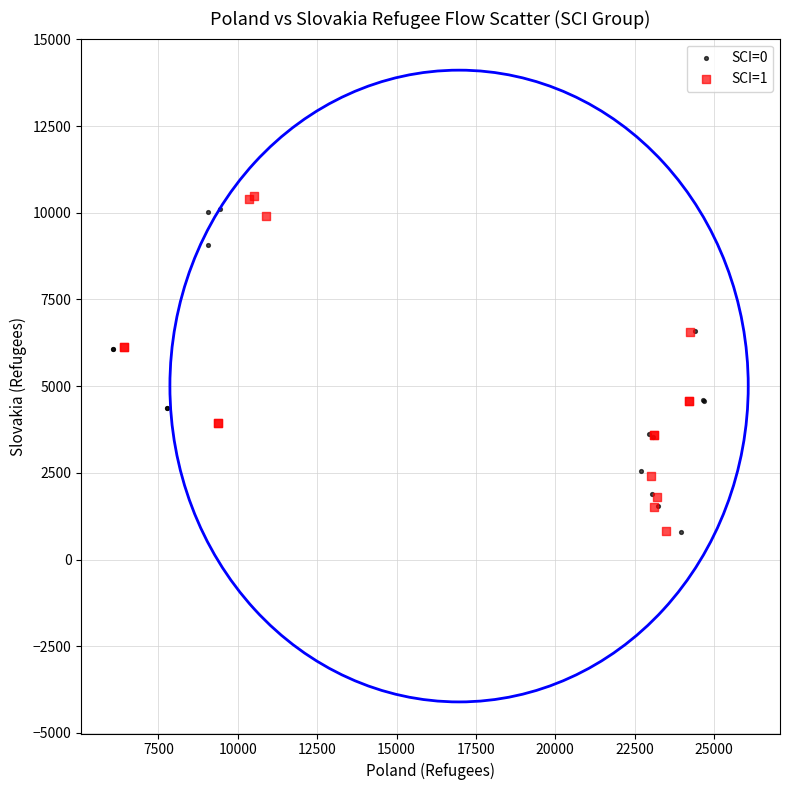

Which series has the widest spread of Y values?

SCI=1